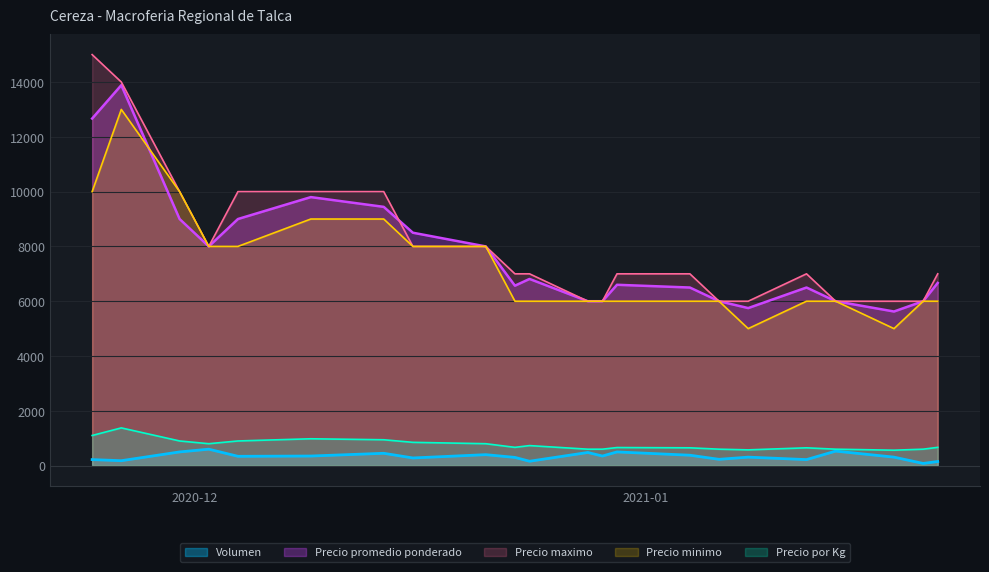

What is the total value across all series at 2021-01-21?

20484